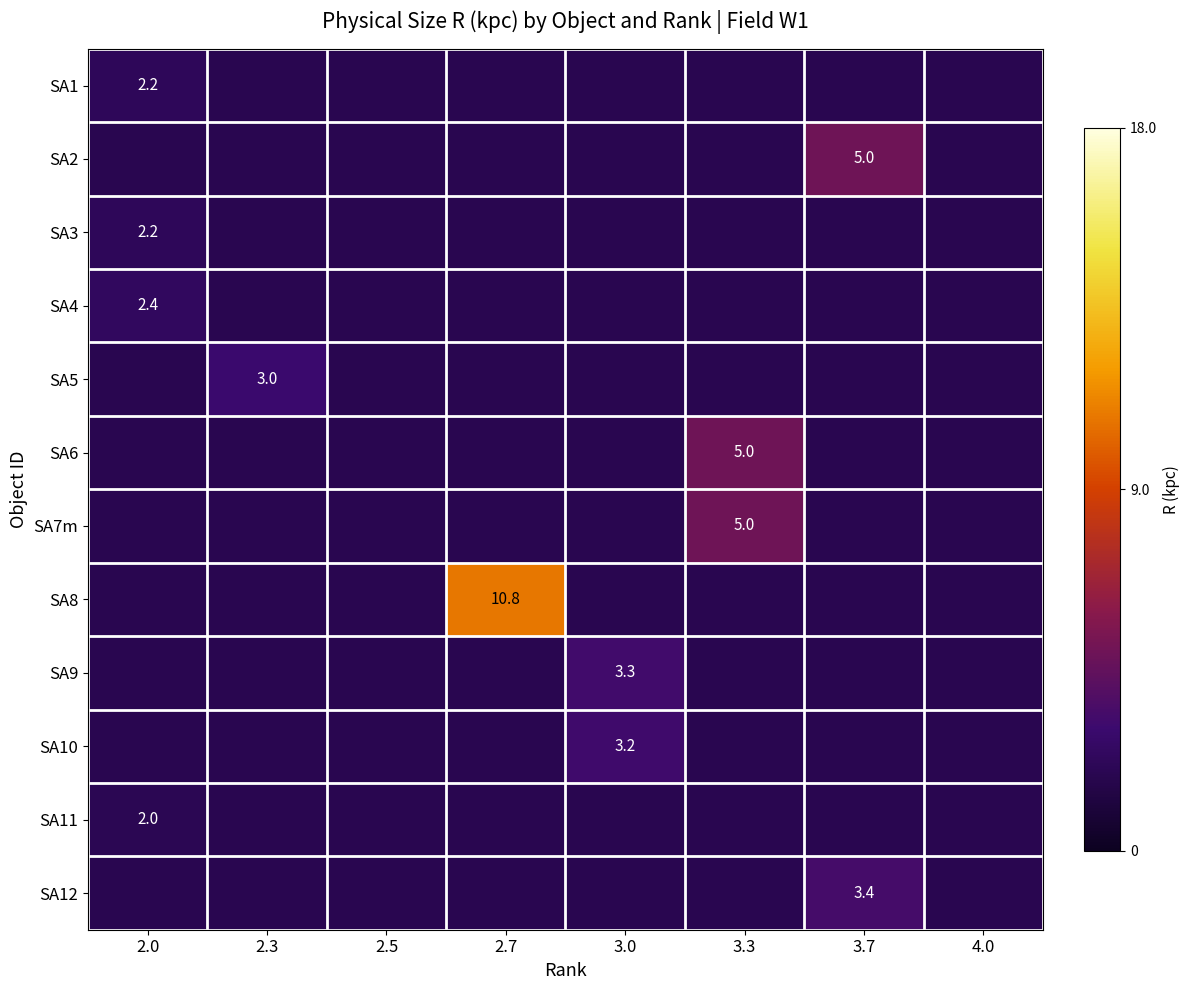

Read the row_0 value at 2.0.

2.2